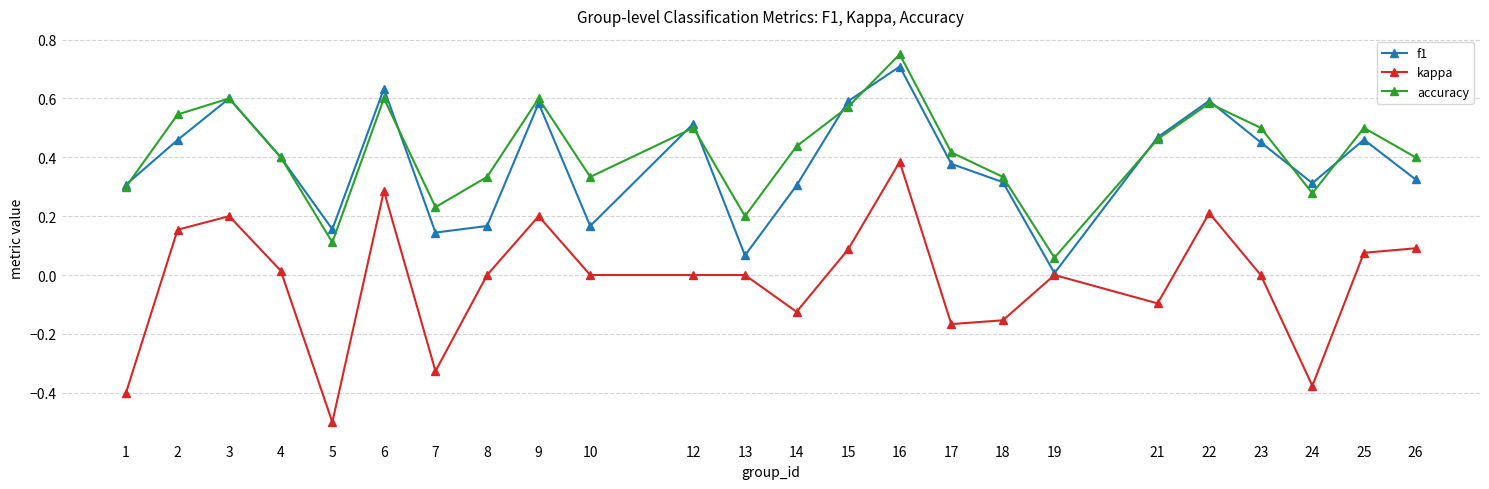

What are all the series names shown in the legend?

f1, kappa, accuracy